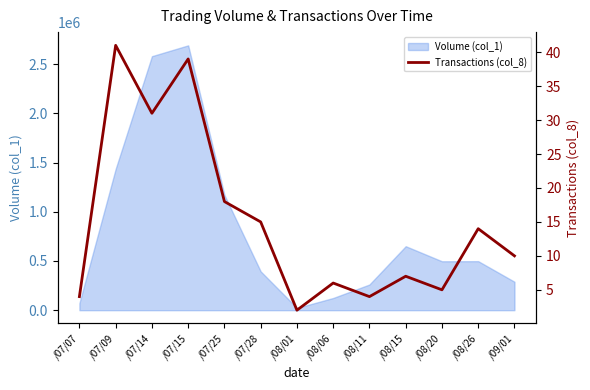

What position from the right is /09/01?

1